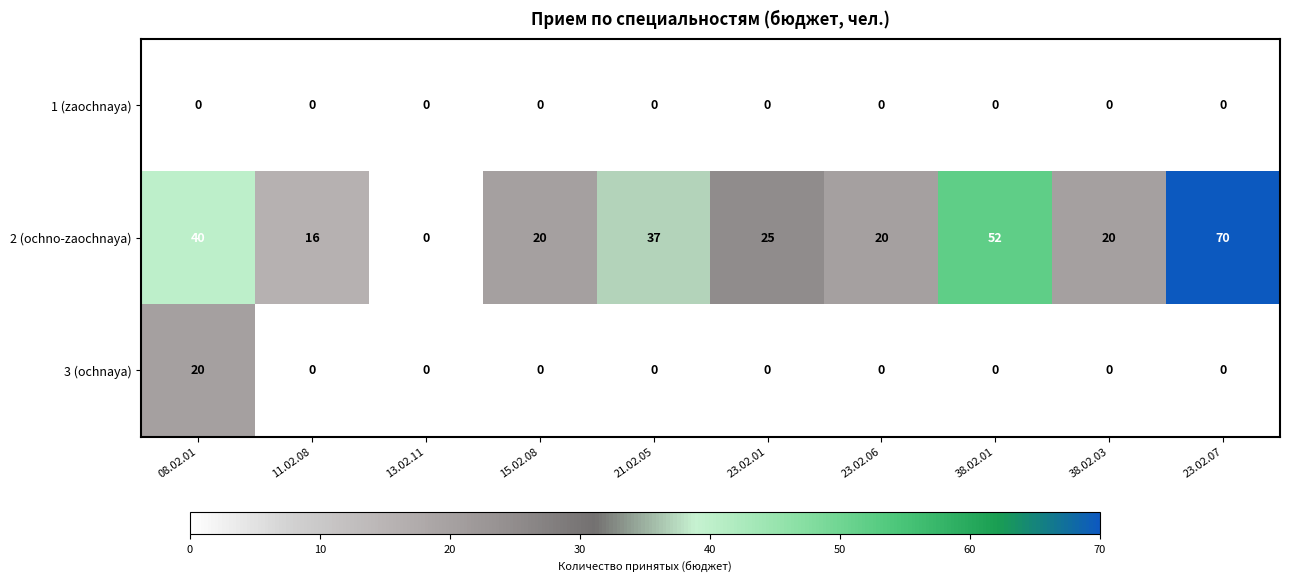

How many categories are shown in the chart?

10